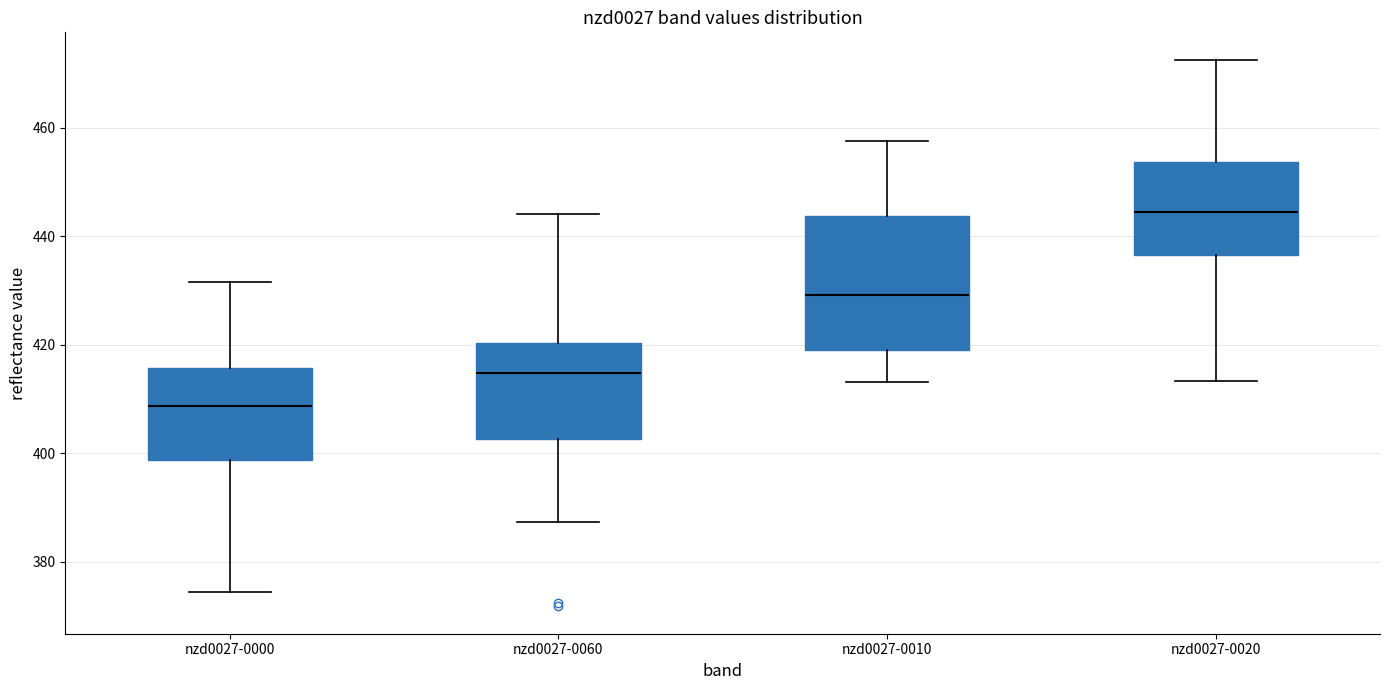

Reading left to right, transcribe this box plot: for each box, give where its median line is, the range the box spans, and where its two whiskers end, as read against the y-axis. The values are not printed on the chart, so give them approximately, as read against the axis.

nzd0027-0000: median 408, box 398 to 416, whiskers 374 to 432
nzd0027-0060: median 414, box 402 to 420, whiskers 388 to 444
nzd0027-0010: median 430, box 420 to 444, whiskers 414 to 458
nzd0027-0020: median 444, box 436 to 454, whiskers 414 to 472